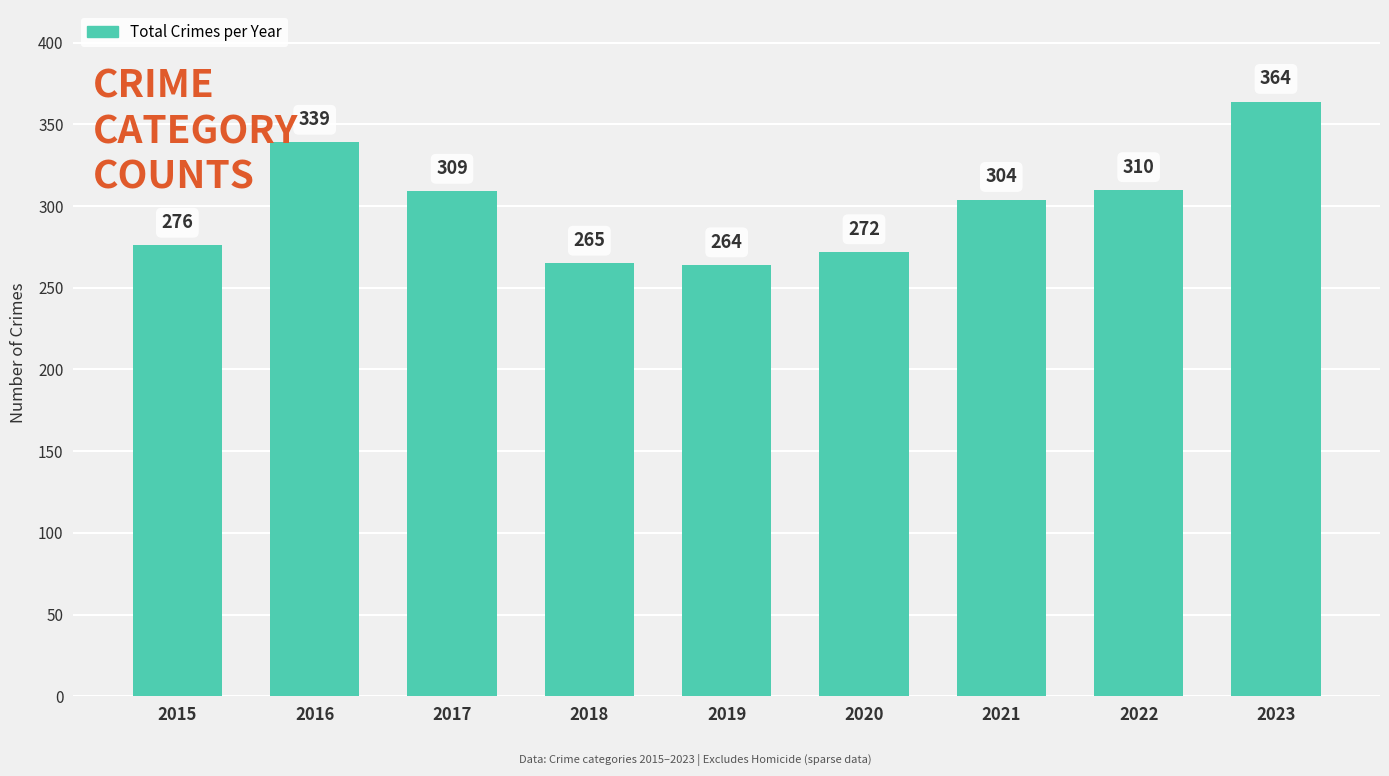

At which label does the data first exceed 304?

2016